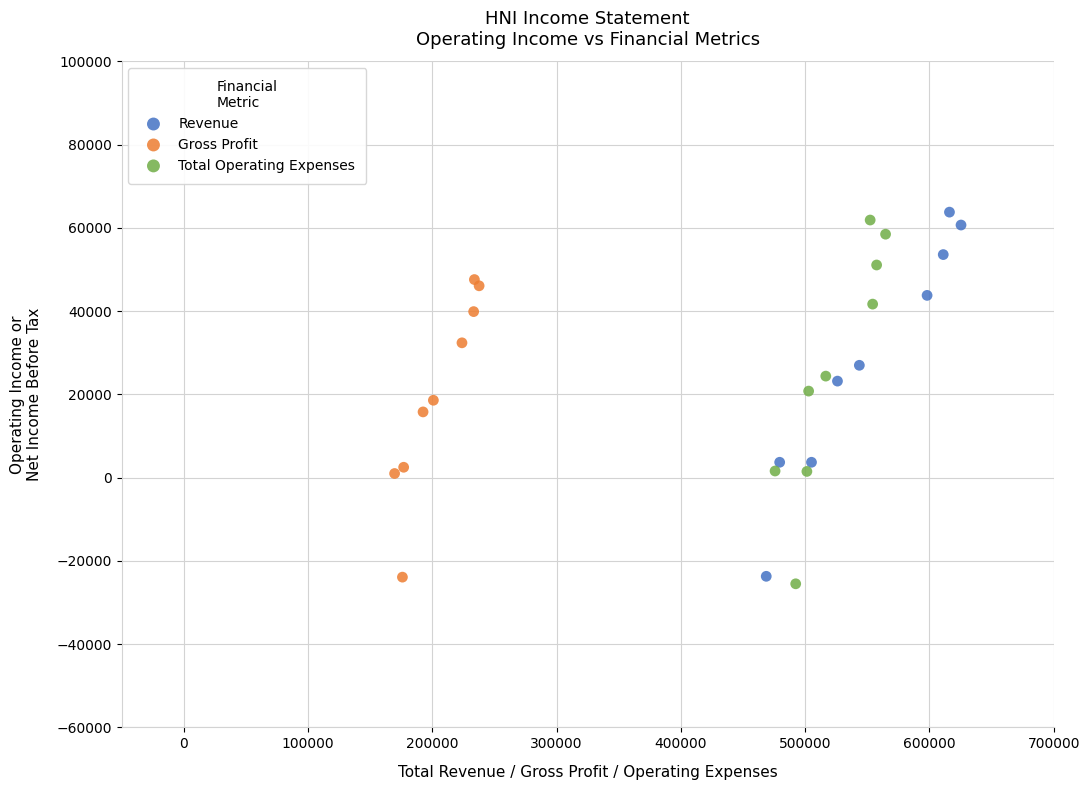

Which series has the largest Y range (max minus min)?

Revenue